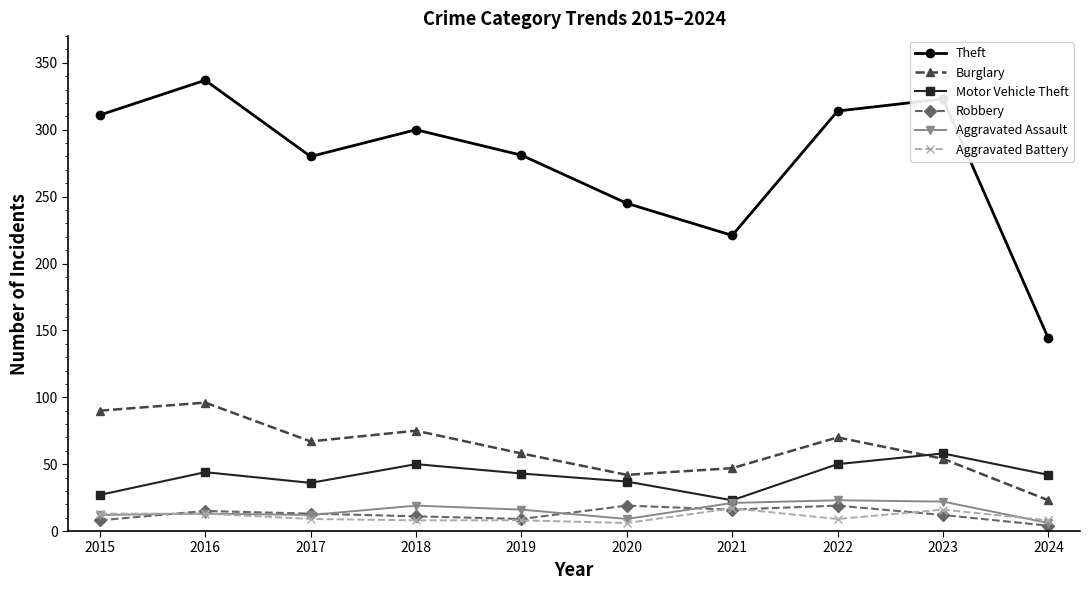

How many categories are shown in the chart?

10